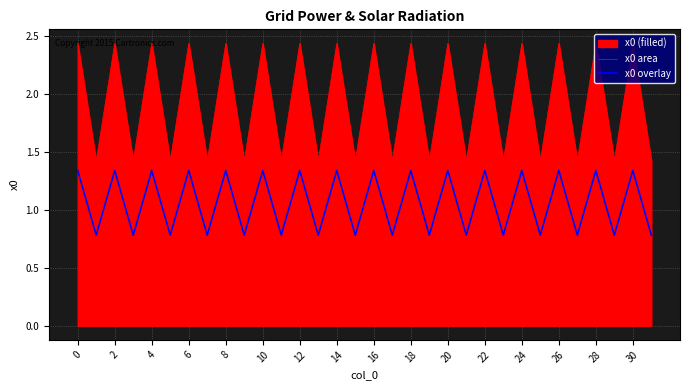

True or false: x0 overlay and x0 area intersect in this chart.

False